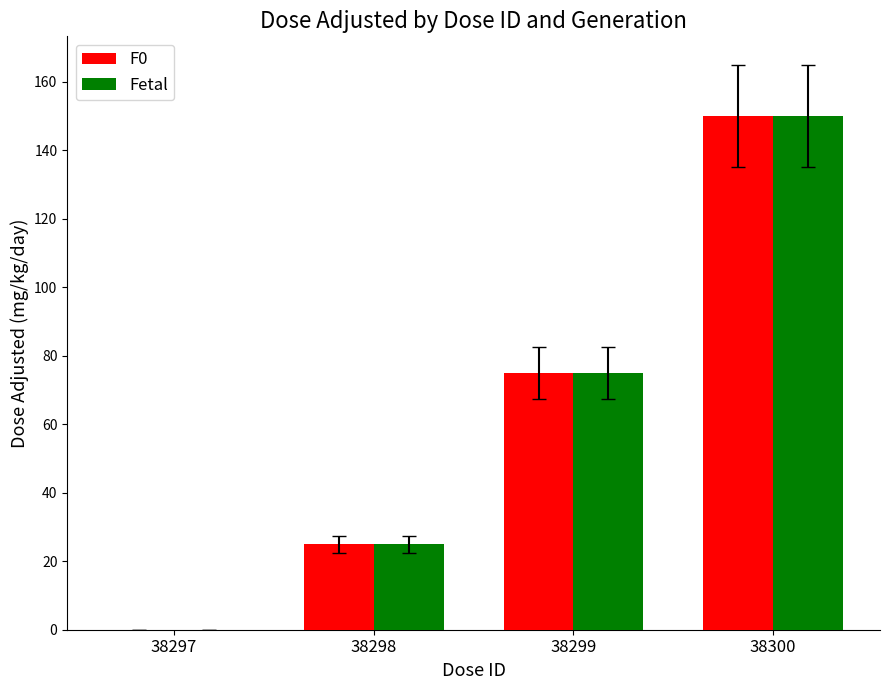

What is the sum of the F0 values at 38297 and 38300?

150